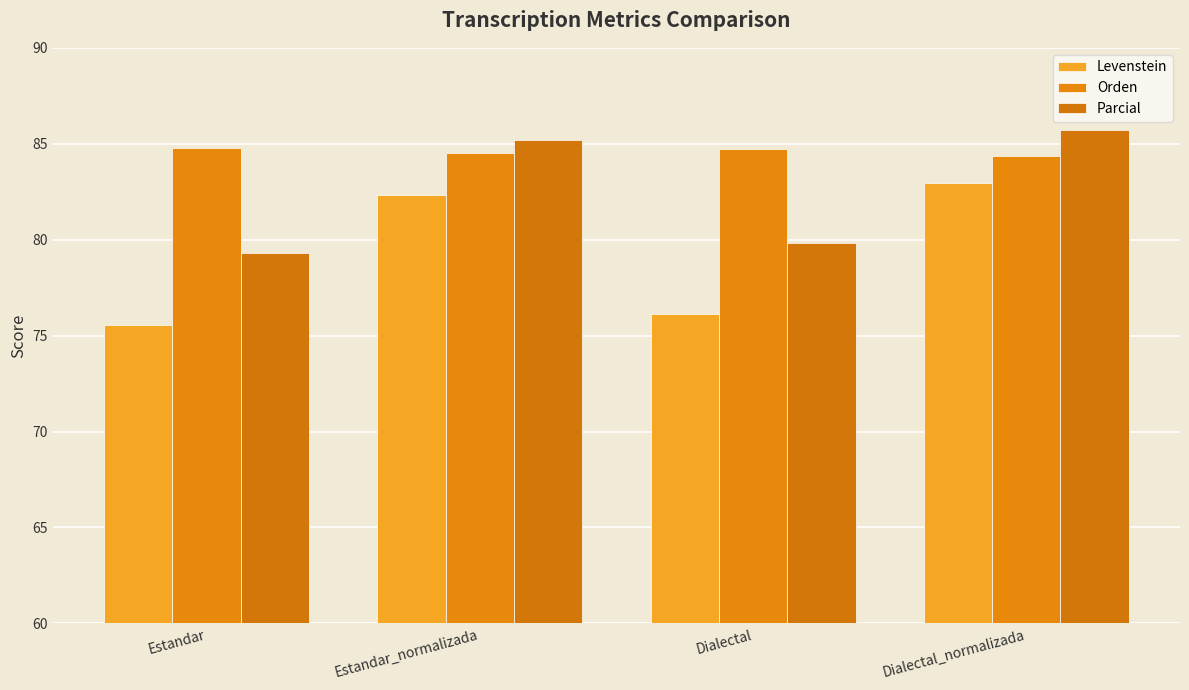

What is the label of the 4th bar from the left?

Dialectal_normalizada